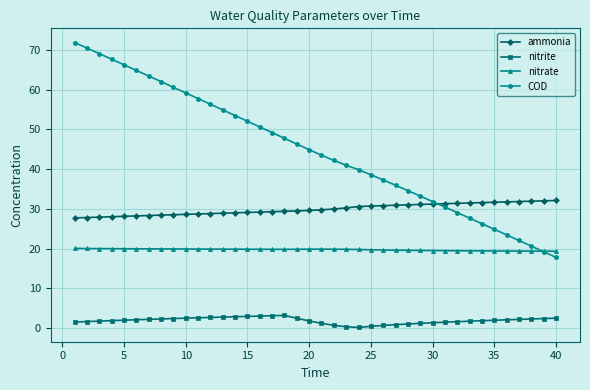

True or false: nitrate has more than 0 points higher than both neighbors.

True